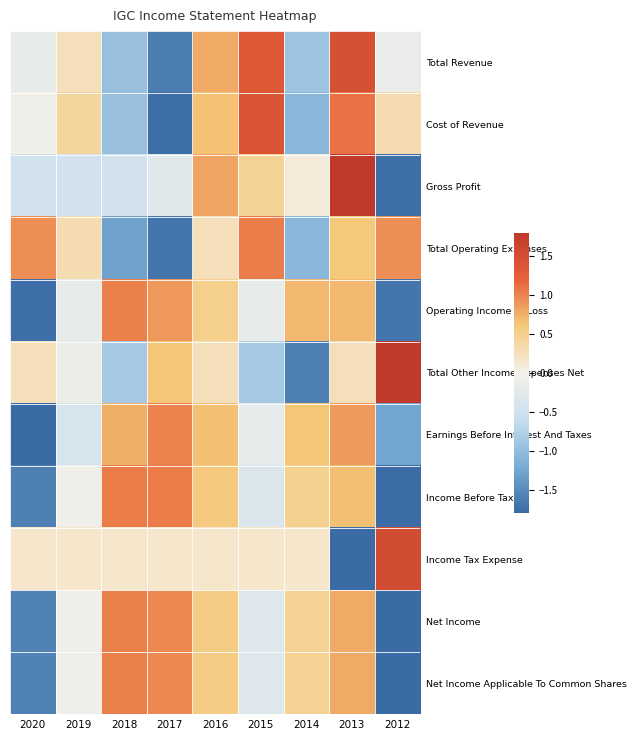

At how many categories does at least one series exceed -1?

9